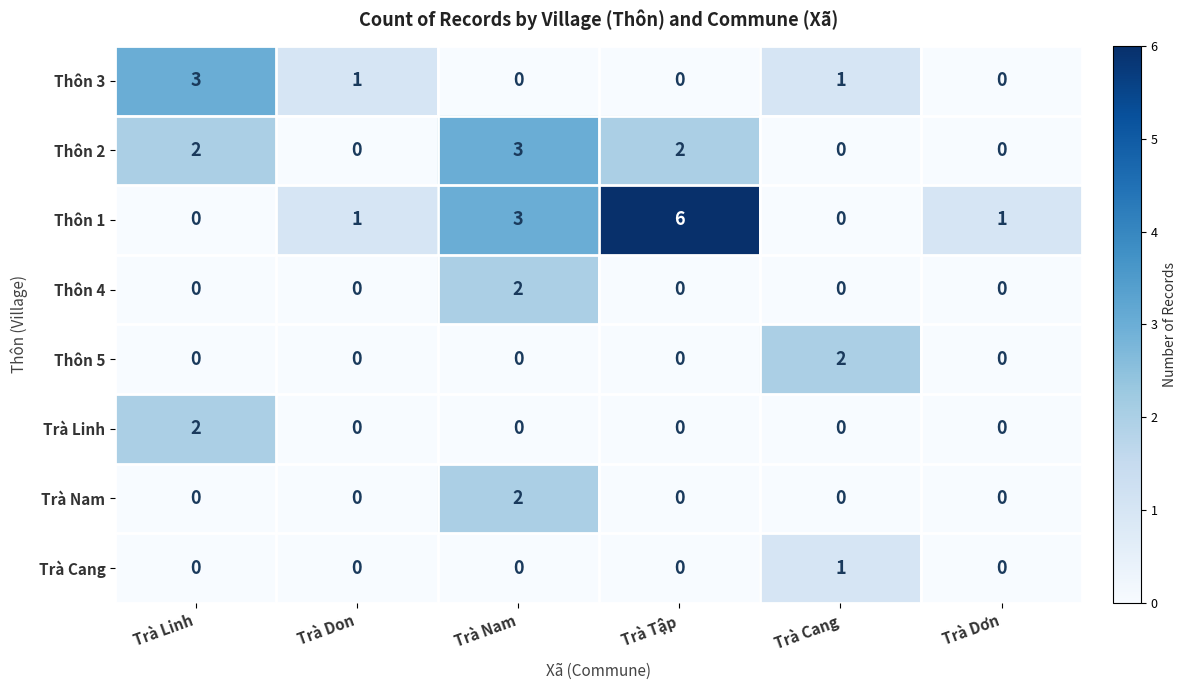

How many data points in Thôn 1 are less than 1?

2